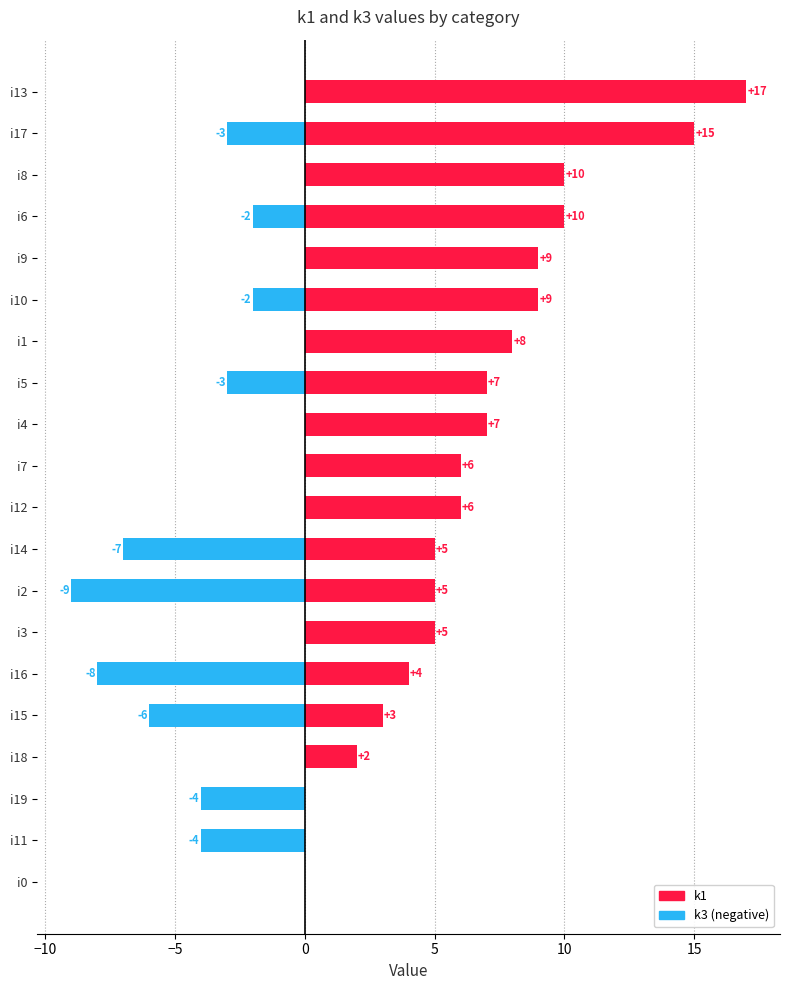

Rank the series at 8 from highest to lowest value.

k1, k3 (negative)